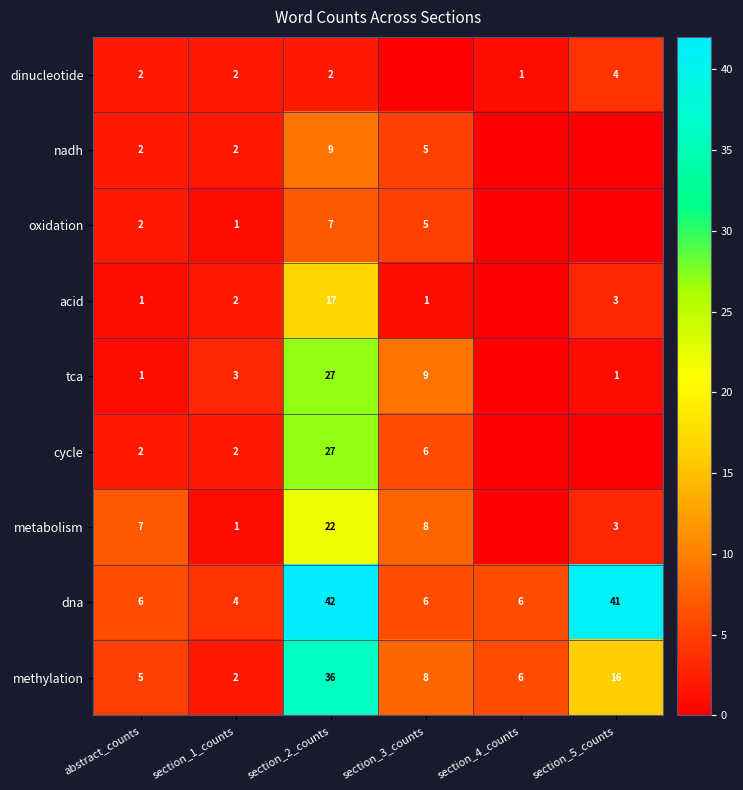

What value does the methylation series have at section_5_counts, to the nearest 5?

15